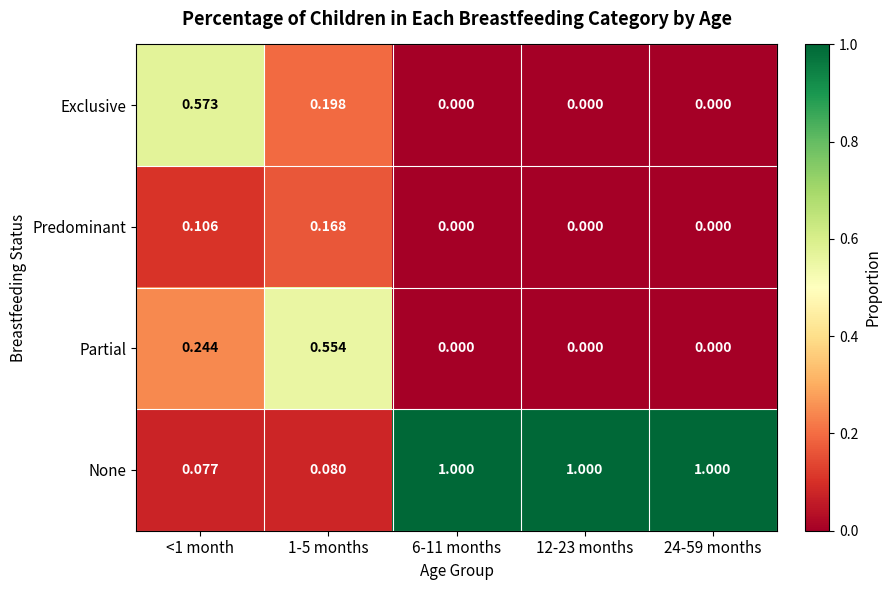

At <1 month, list the series in order from smallest to largest.

None, Predominant, Partial, Exclusive